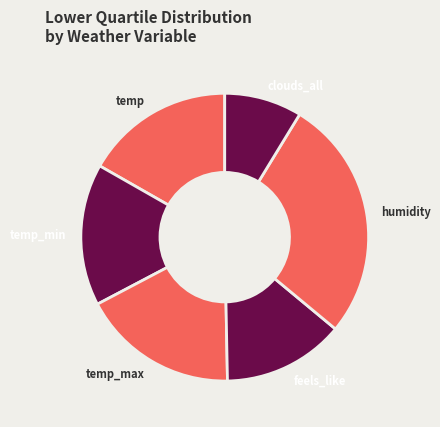

Is there a majority slice in this chart?

No